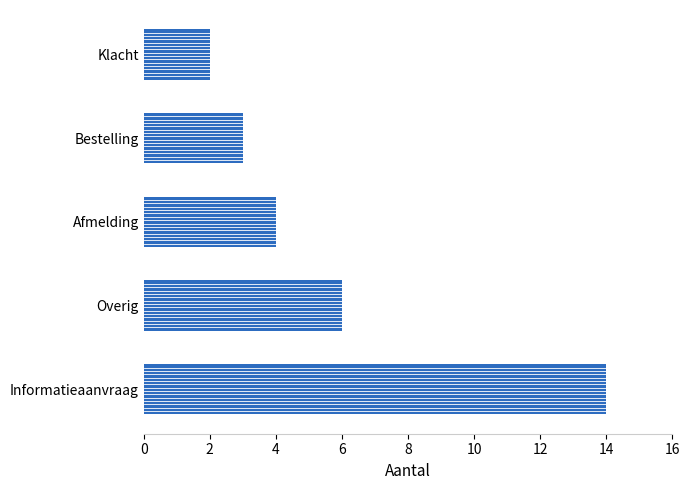

Rank the categories by value from highest to lowest.

Informatieaanvraag, Overig, Afmelding, Bestelling, Klacht